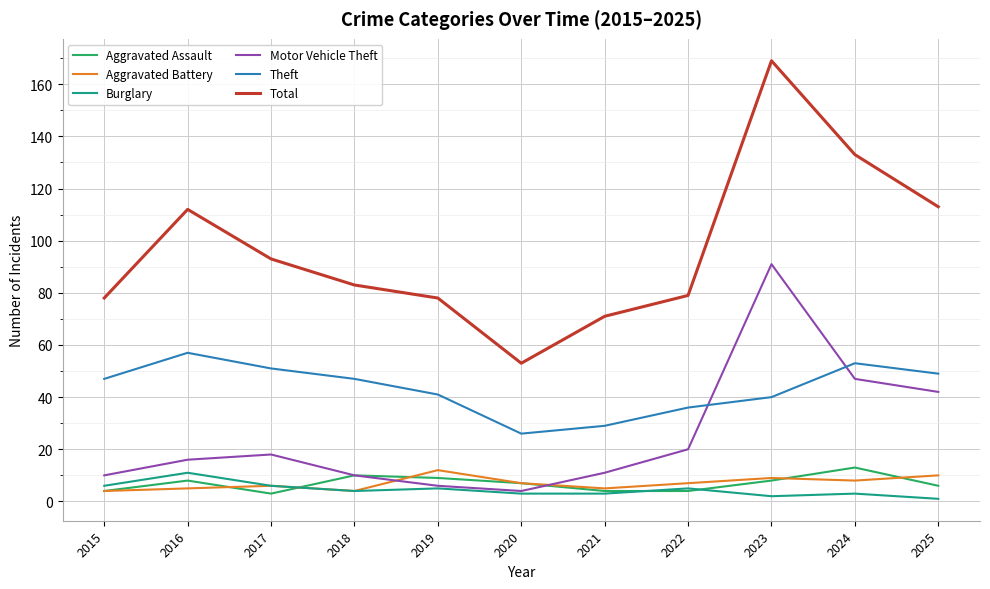

True or false: Aggravated Assault and Theft intersect in this chart.

False